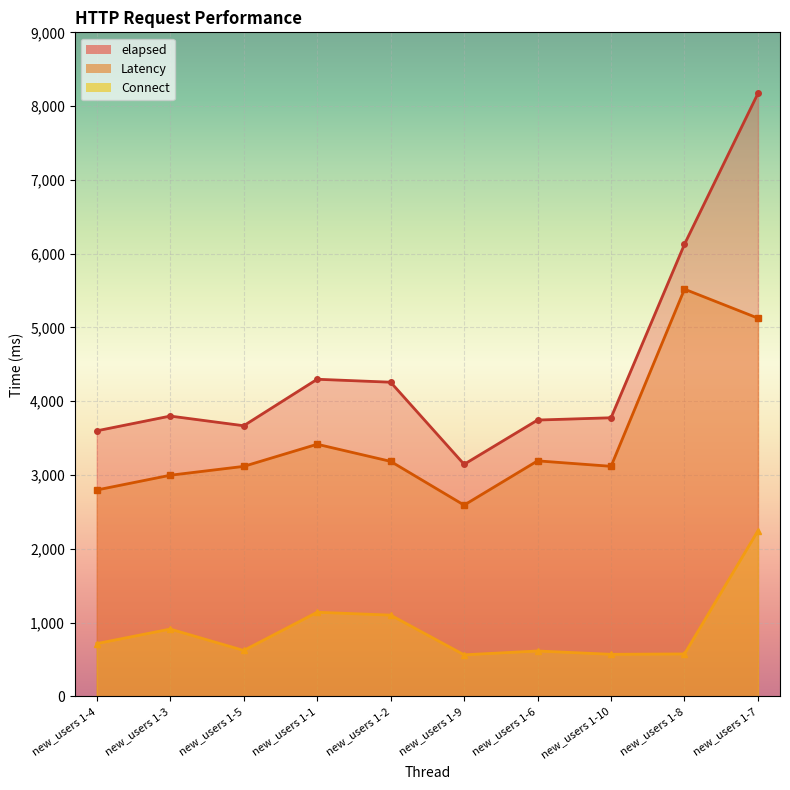

The elapsed series shows 6570 at new_users 1-5. True or false?

False